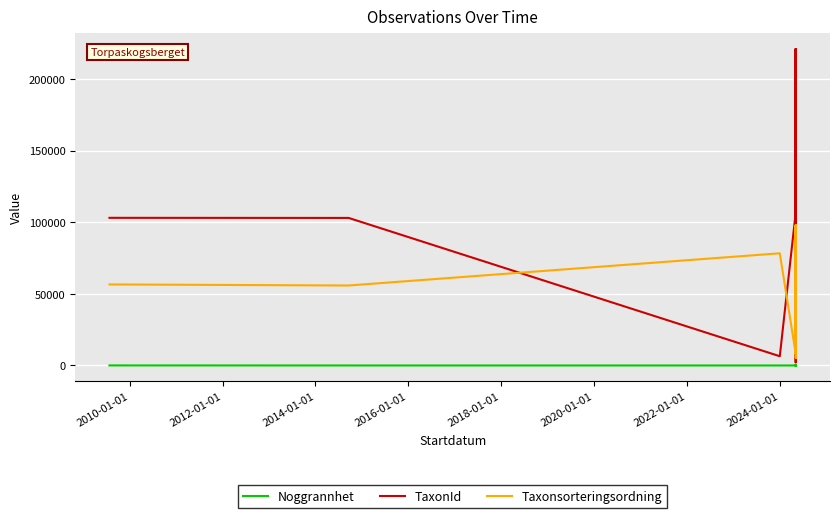

True or false: TaxonId and Noggrannhet intersect in this chart.

False